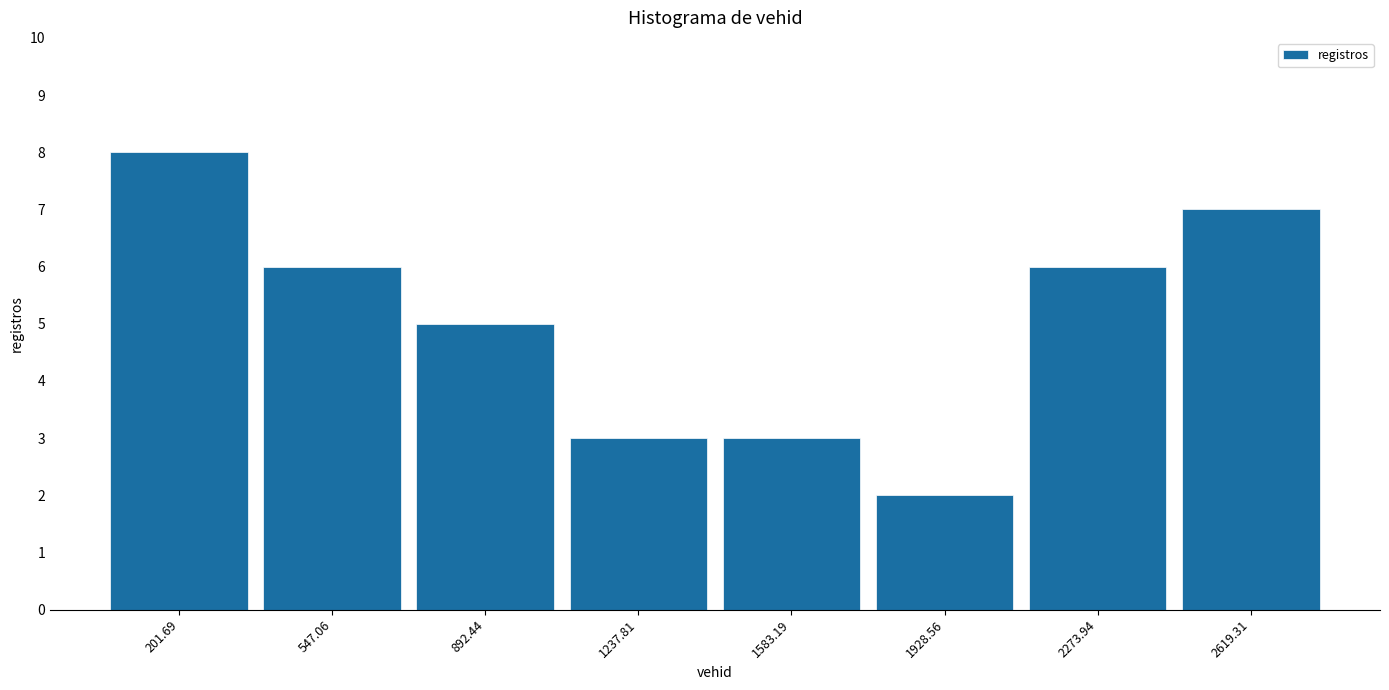

Over which range of the x-axis is the bar tallest?

50 to 350